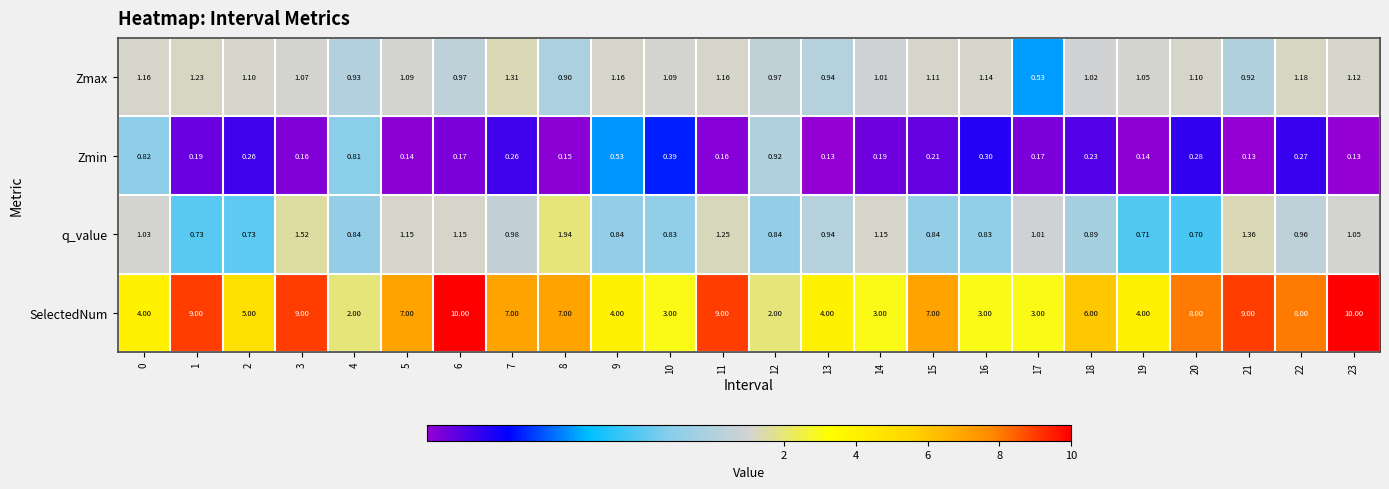

At 17, list the series in order from largest to smallest.

SelectedNum, q_value, Zmax, Zmin